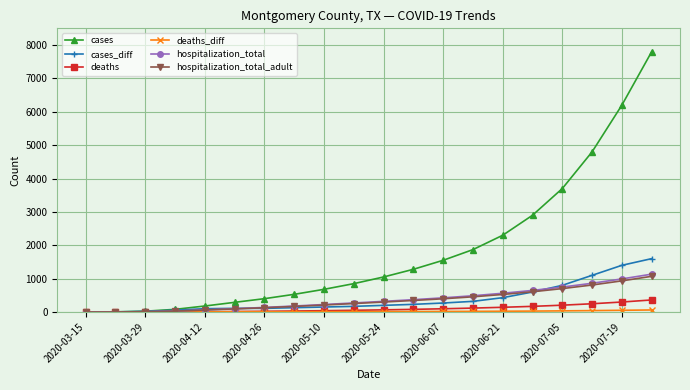

How many data points in hospitalization_total_adult are less than 299?

10